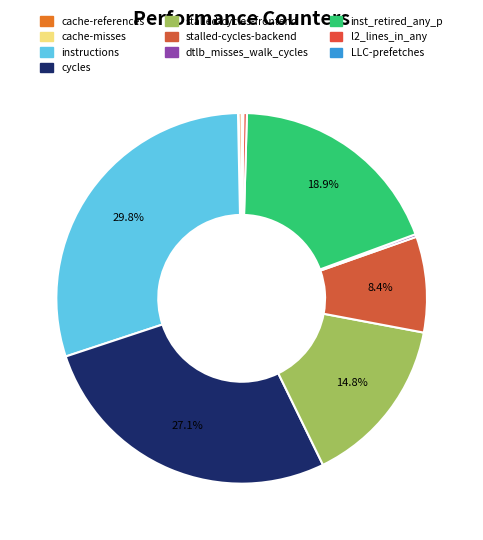

To the nearest percent, what is the difference between the cycles and l2_lines_in_any slice percentages?

27%